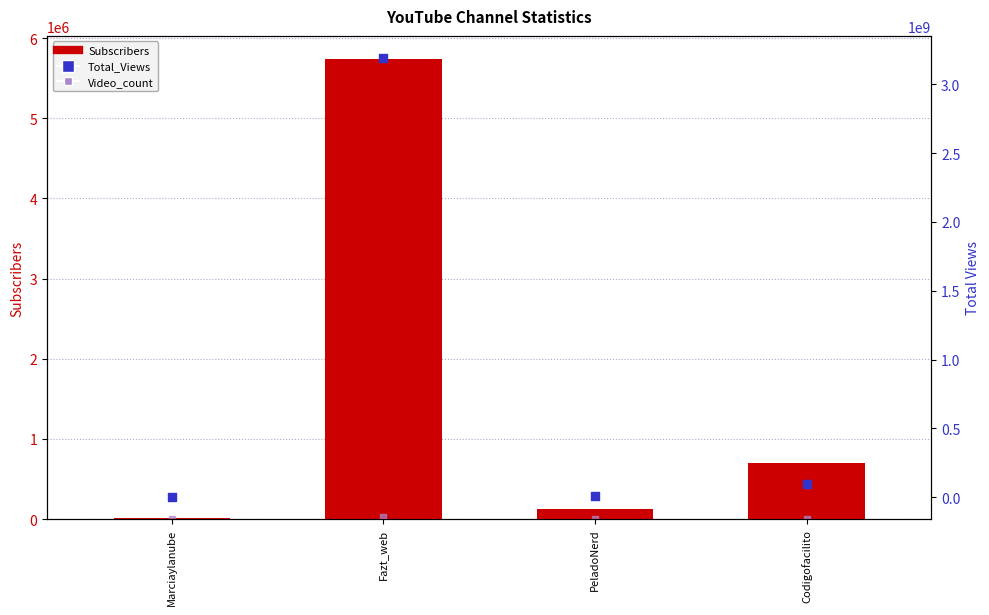

What is the total value across all series at Codigofacilito?

98838476